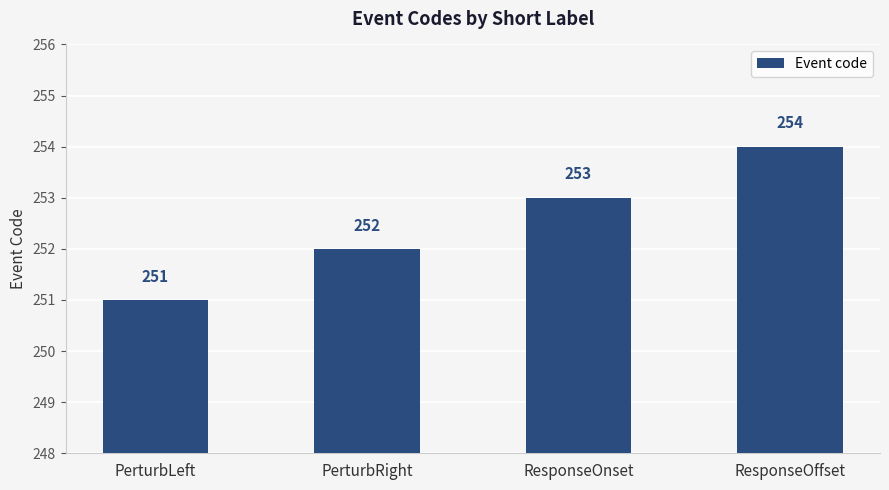

What is the difference between the values at PerturbLeft and ResponseOnset?

2